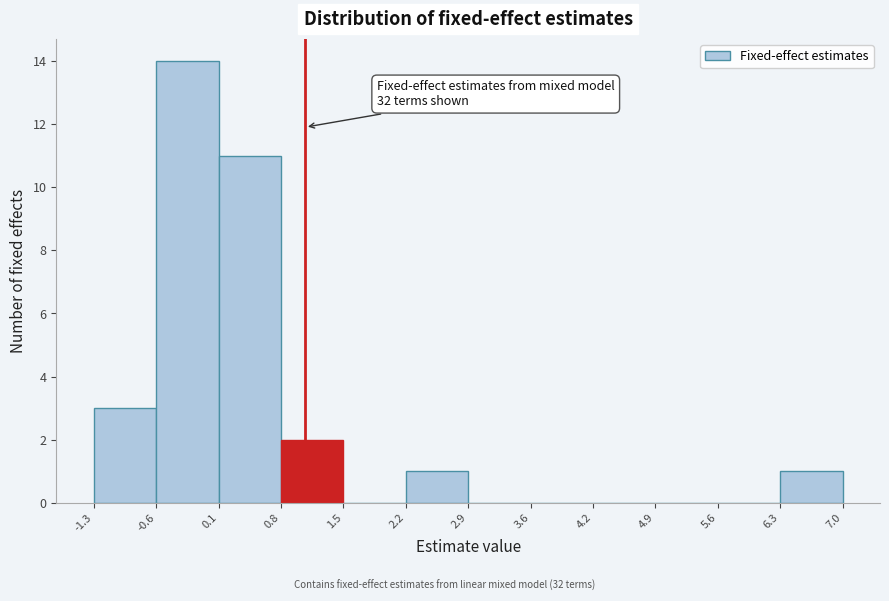

Which range on the x-axis has the tallest bar?

-0.6 to 0.1